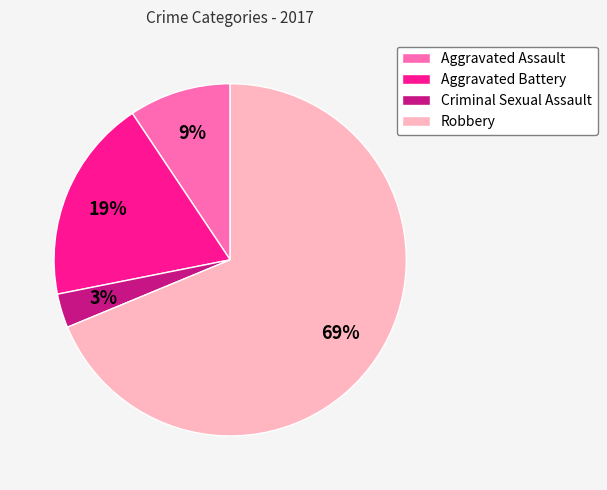

Which has a higher value, Aggravated Battery or Robbery?

Robbery